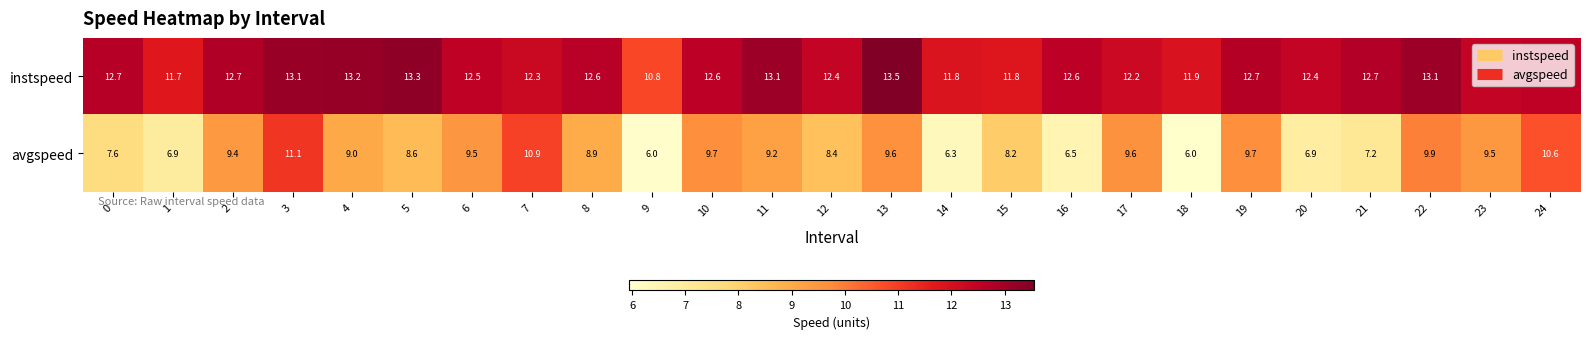

Rank the series at 19 from lowest to highest value.

avgspeed, instspeed